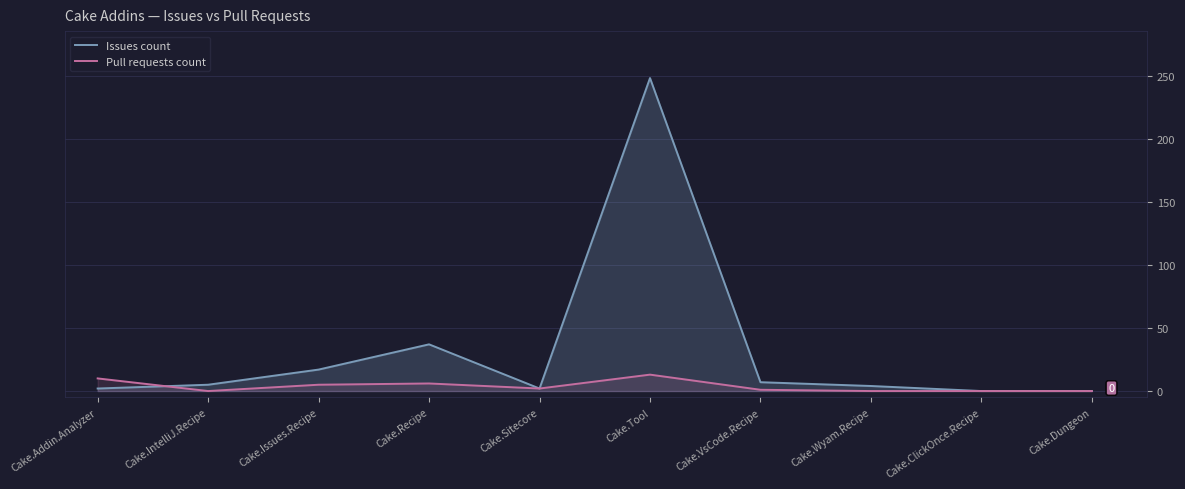

What is the sum of all Issues count values?

322